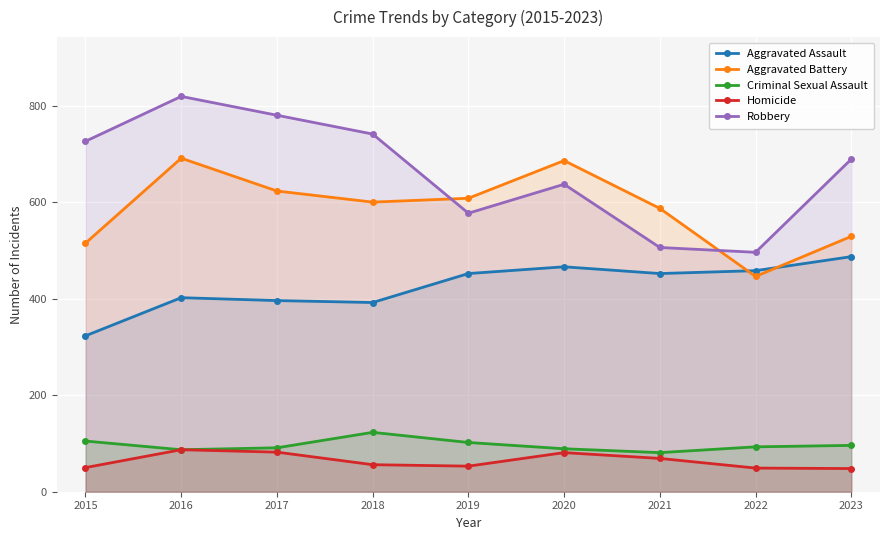

How many categories are shown in the chart?

9